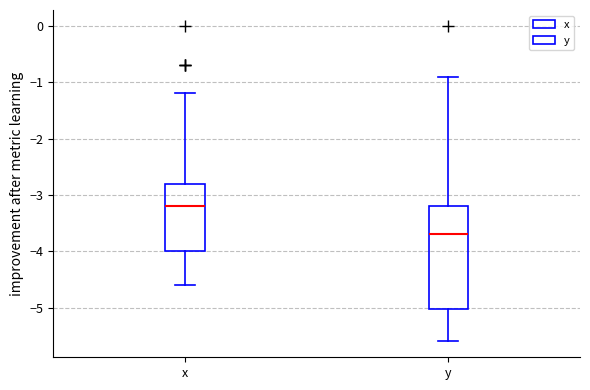

Reading left to right, transcribe this box plot: for each box, give where its median line is, the range the box spans, and where its two whiskers end, as read against the y-axis. The values are not printed on the chart, so give them approximately, as read against the axis.

x: median -3.2, box -4.0 to -2.8, whiskers -4.6 to -1.2
y: median -3.7, box -5.0 to -3.2, whiskers -5.6 to -0.9